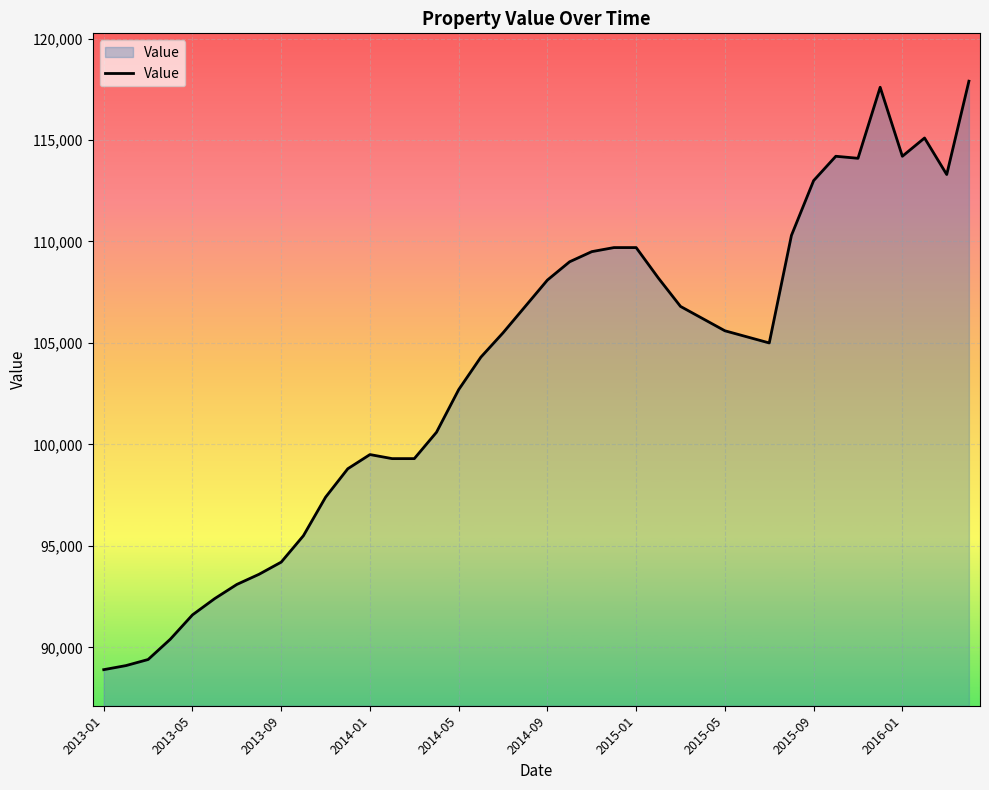

What is the sum of all values?

4145200